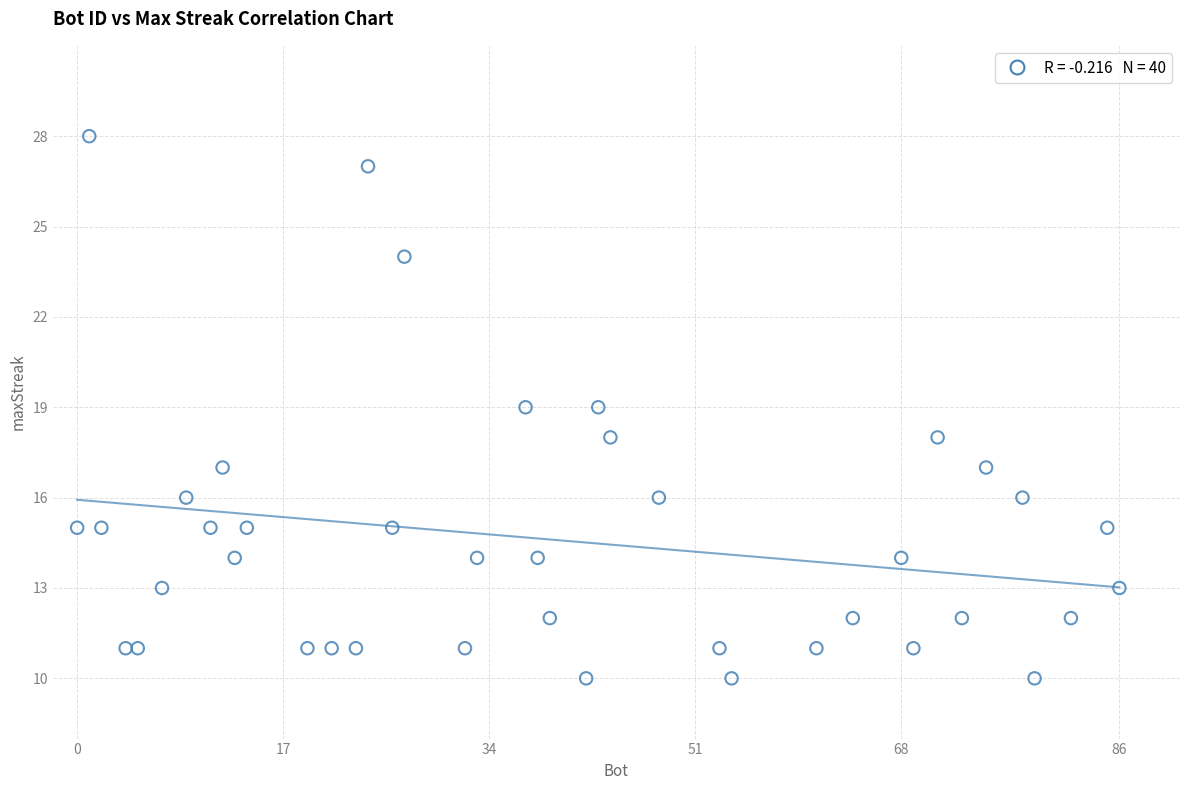

What is the range of Y values (max minus min)?

18